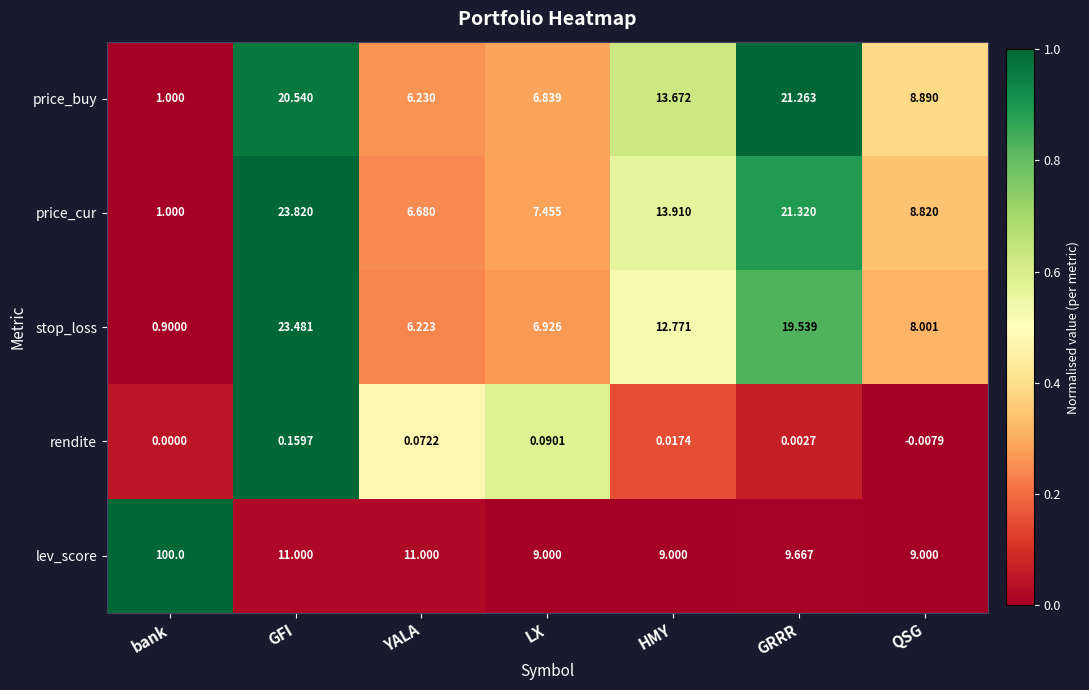

What is the total value across all series at YALA?

30.2